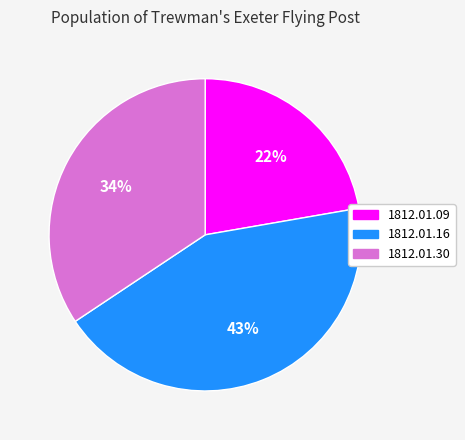

Is 1812.01.09 the majority of the pie?

No